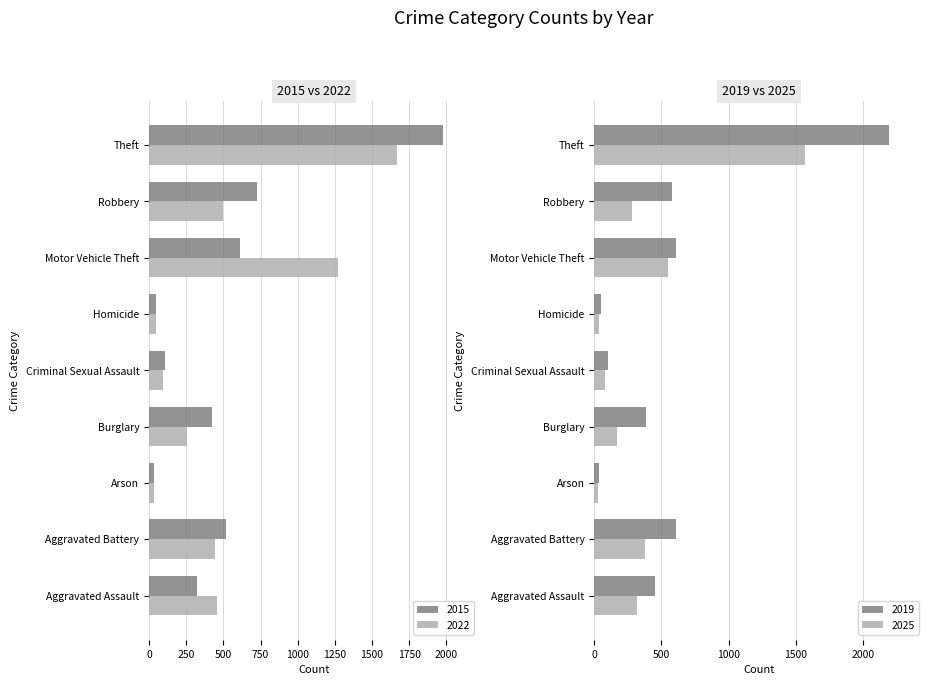

At which label does 2025 reach its peak?

Theft